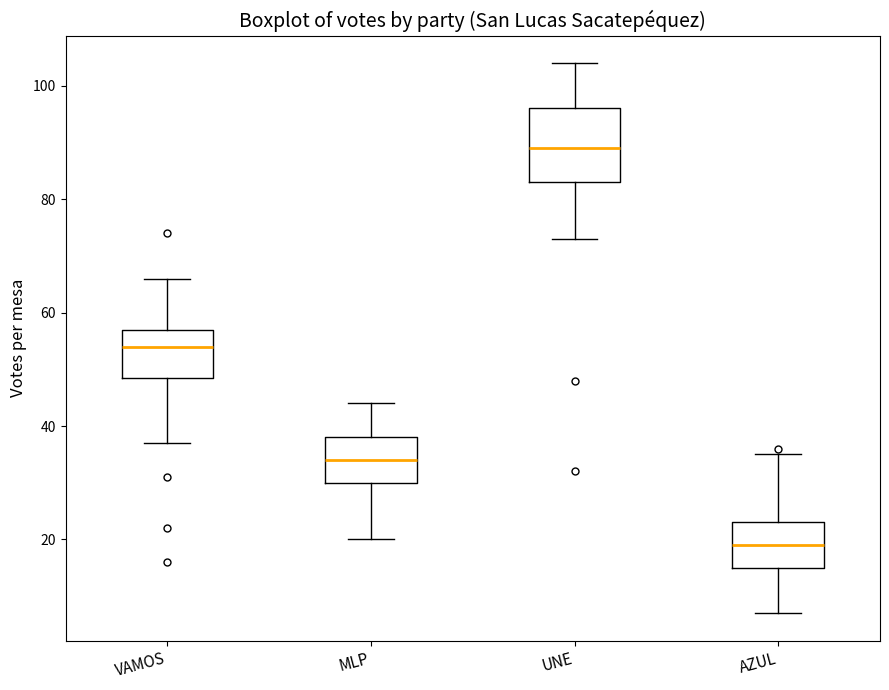

Which box is the tallest, from its lower edge to its upper edge?

UNE